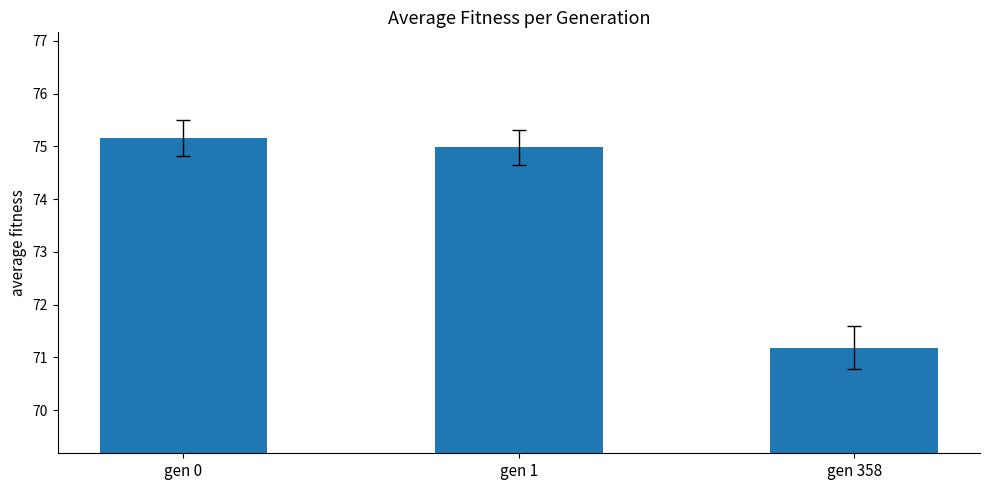

What is the change in value from gen 1 to gen 358?

-3.8